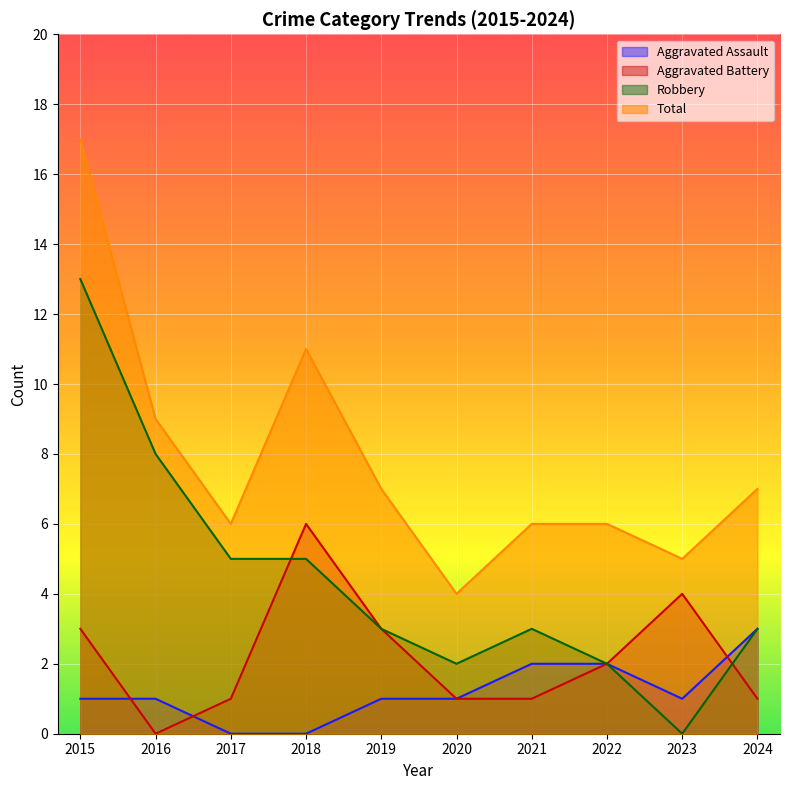

Where is Total nearest to the value 10?

2016